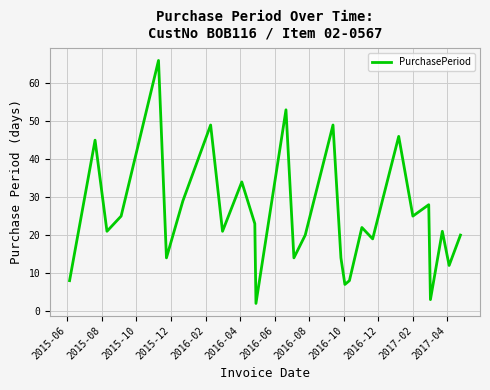

What is the difference between the maximum and minimum values?

64